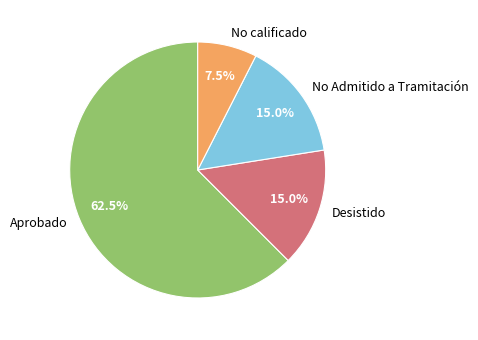

How much of the chart is everything except No Admitido a Tramitación?

85.0%